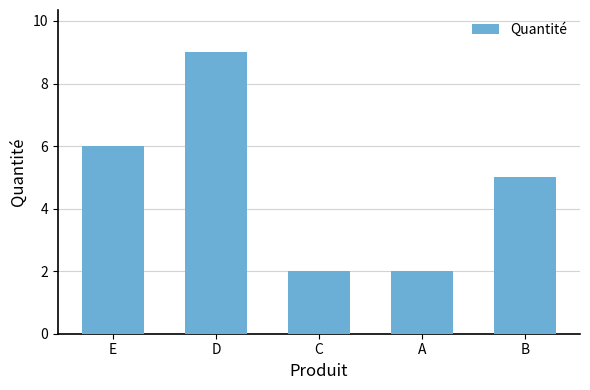

What position from the left is B?

5